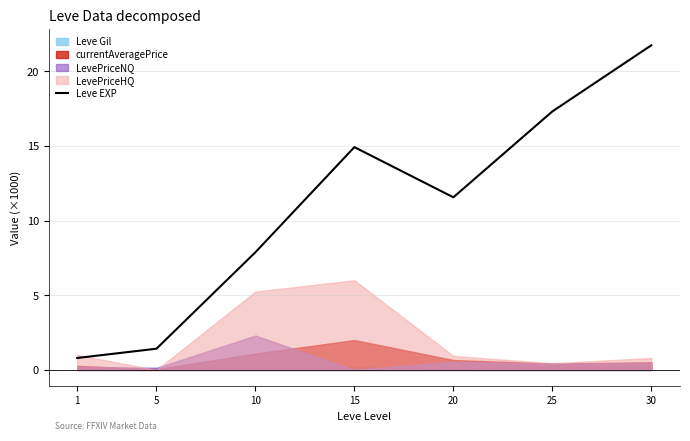

The Leve EXP series shows 11.0 at 25. True or false?

False